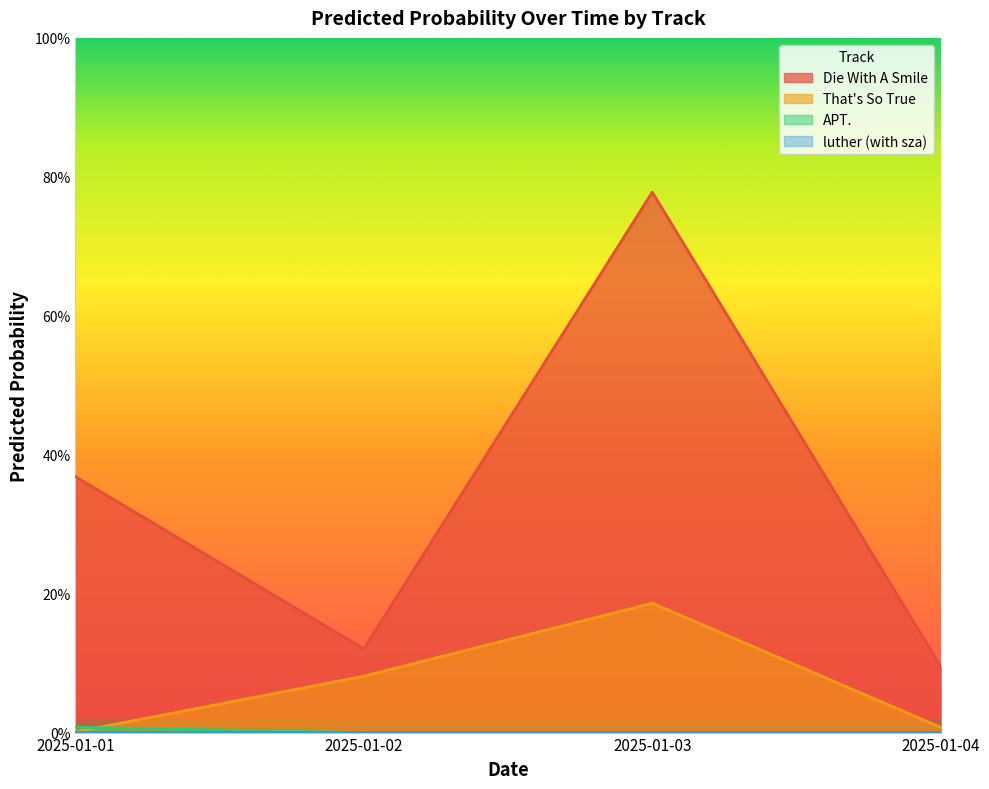

Where is the first local minimum for APT.?

2025-01-03